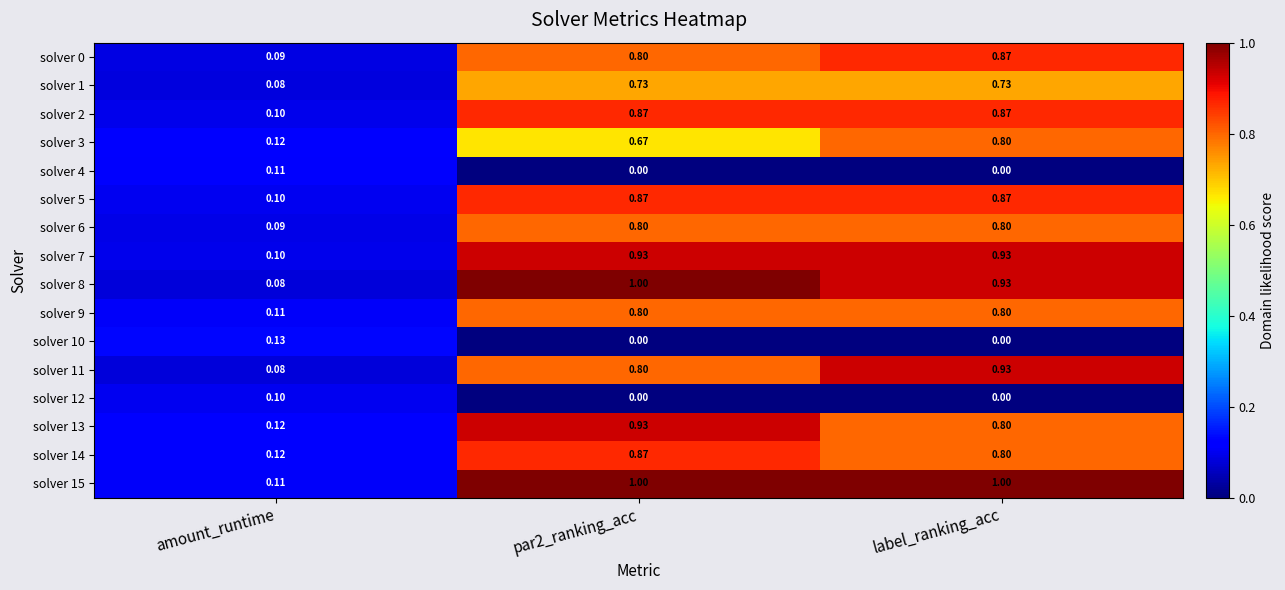

Which category has the highest value in the solver 11 series?

label_ranking_acc